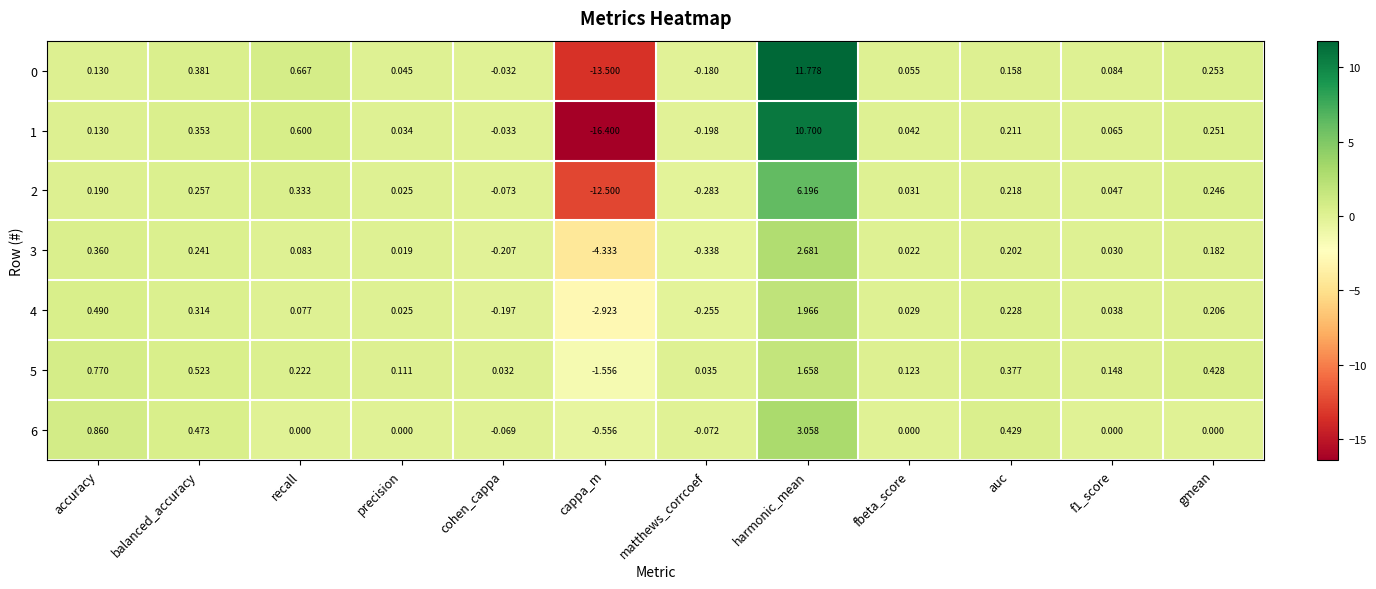

At which category is the sum across all series the highest?

harmonic_mean